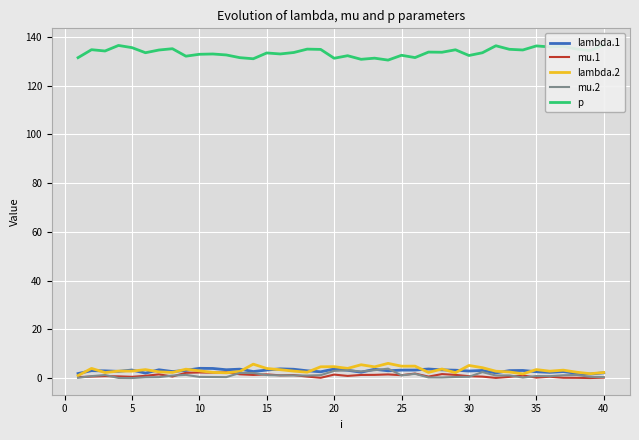

Reading left to right, what are all the values shown in this chart?

lambda.1: 1.9	3.0	3.0	2.8	3.3	2.0	3.4	2.7	3.1	4.0	3.9	3.4	3.7	2.7	3.3	3.8	3.6	3.0	2.6	3.7	3.2	2.4	3.6	3.0	3.3	3.3	3.7	3.4	3.2	2.9	3.1	2.1	3.1	3.1	2.6	2.3	2.7	1.9	1.7	2.2
mu.1: 0.4	0.6	0.8	0.7	0.5	0.9	1.5	0.6	2.2	2.3	2.2	2.4	1.6	1.3	1.5	1.1	1.2	0.6	0.1	1.4	0.9	1.3	1.3	1.5	1.2	1.8	0.6	1.6	1.3	0.8	0.6	0.1	0.5	1.1	0.2	0.6	0.1	0.1	0.0	0.2
lambda.2: 1.0	4.0	2.3	2.9	2.9	3.5	2.6	2.3	3.6	3.0	2.3	2.2	2.7	5.7	3.9	3.4	2.9	2.4	4.6	4.7	4.0	5.5	4.6	6.0	4.9	4.9	2.3	3.7	2.2	5.2	4.3	2.8	2.5	1.7	3.5	2.8	3.3	2.4	1.8	2.3
mu.2: 0.1	0.8	1.2	0.1	0.0	0.3	0.4	1.0	1.3	0.5	0.4	0.4	2.1	2.1	1.2	1.1	1.1	1.0	1.2	2.9	3.2	2.7	3.2	3.9	1.1	1.8	0.3	0.2	0.5	0.5	2.4	1.1	1.1	0.2	0.8	0.8	1.2	1.3	0.5	0.4
p: 131.5	134.7	134.2	136.5	135.6	133.5	134.6	135.1	132.1	132.8	133.0	132.6	131.5	131.0	133.4	133.0	133.6	135.0	134.8	131.2	132.3	130.8	131.2	130.5	132.4	131.5	133.7	133.7	134.7	132.3	133.5	136.3	134.9	134.6	136.3	135.9	136.1	135.0	134.3	136.7